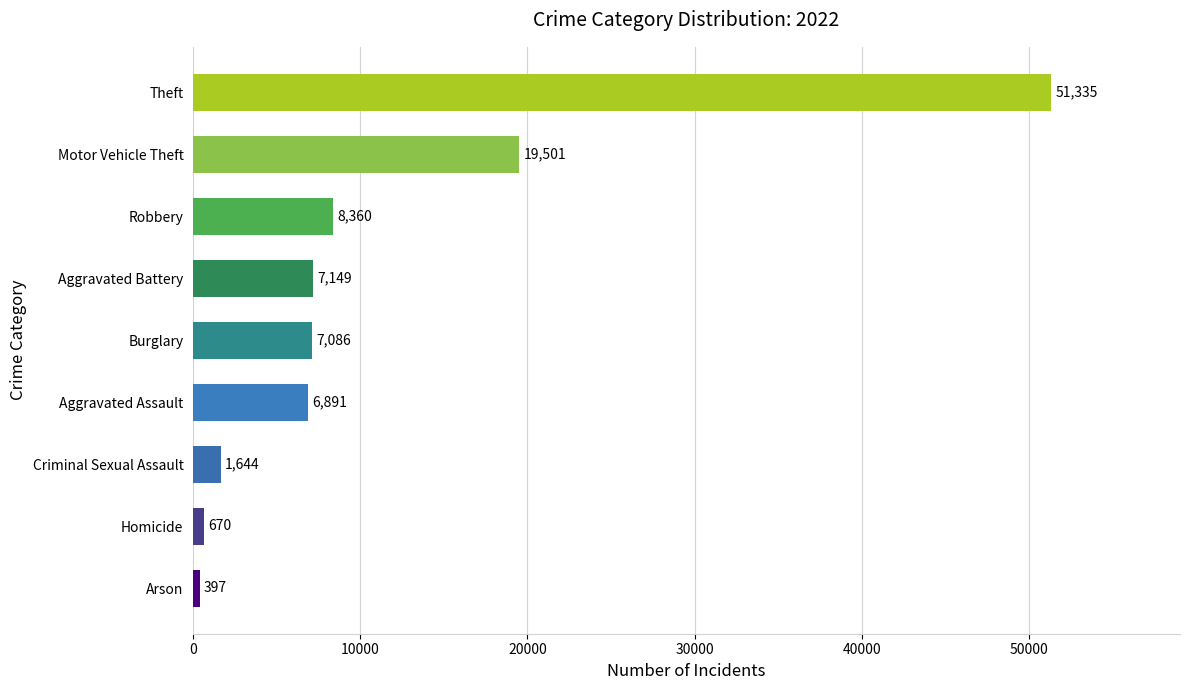

Reading top to bottom, what are all the values shown in this chart?

Theft=51335	Motor Vehicle Theft=19501	Robbery=8360	Aggravated Battery=7149	Burglary=7086	Aggravated Assault=6891	Criminal Sexual Assault=1644	Homicide=670	Arson=397